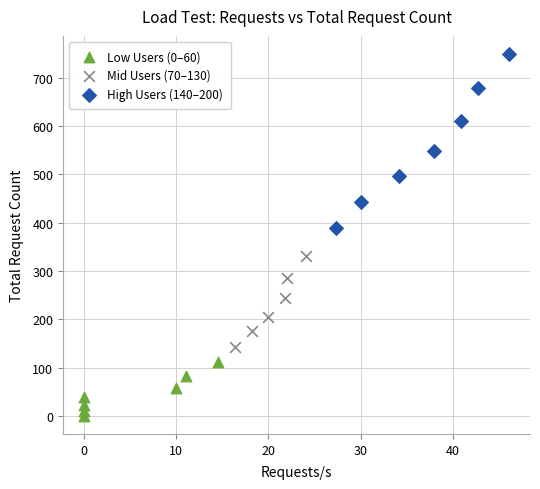

Which series contains the lowest Y value?

Low Users (0–60)